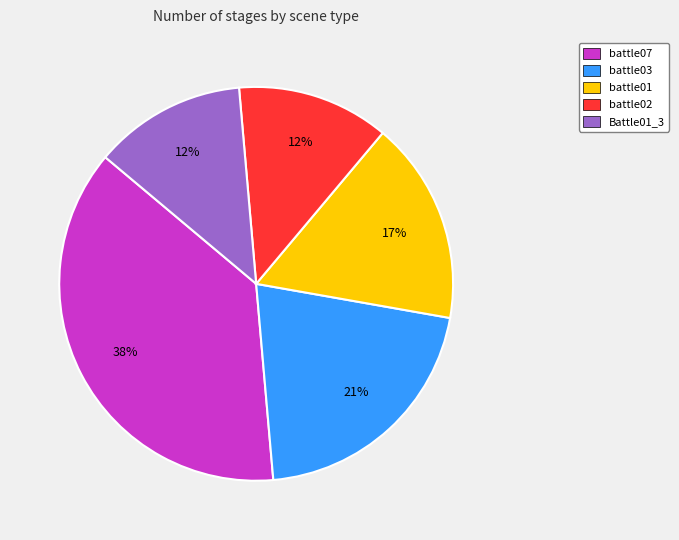

Between battle07 and battle02, which is larger?

battle07